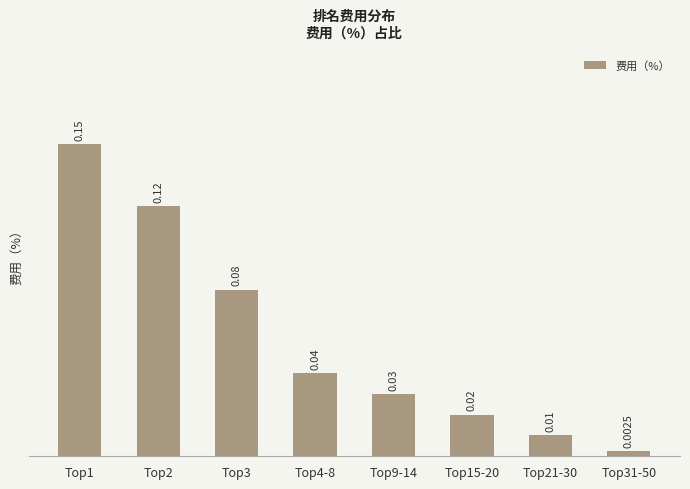

List the labels in order of value, largest first.

Top1, Top2, Top3, Top4-8, Top9-14, Top15-20, Top21-30, Top31-50